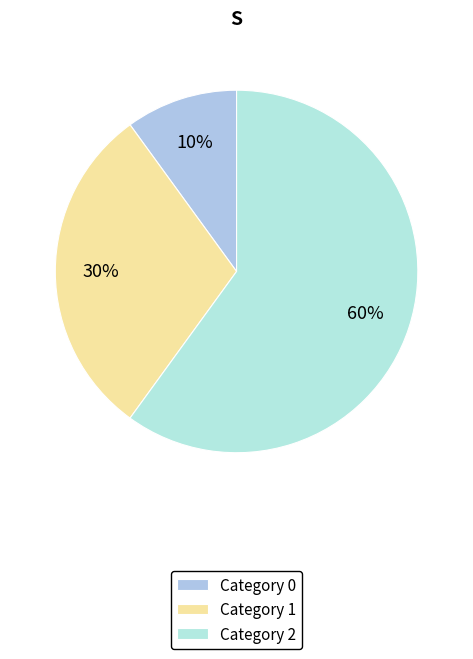

Count the number of slices in the pie.

3